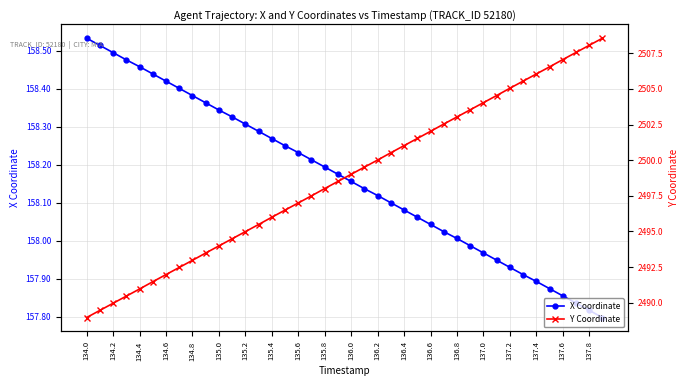

The value of X Coordinate at 136.4 is 62.7. True or false?

False